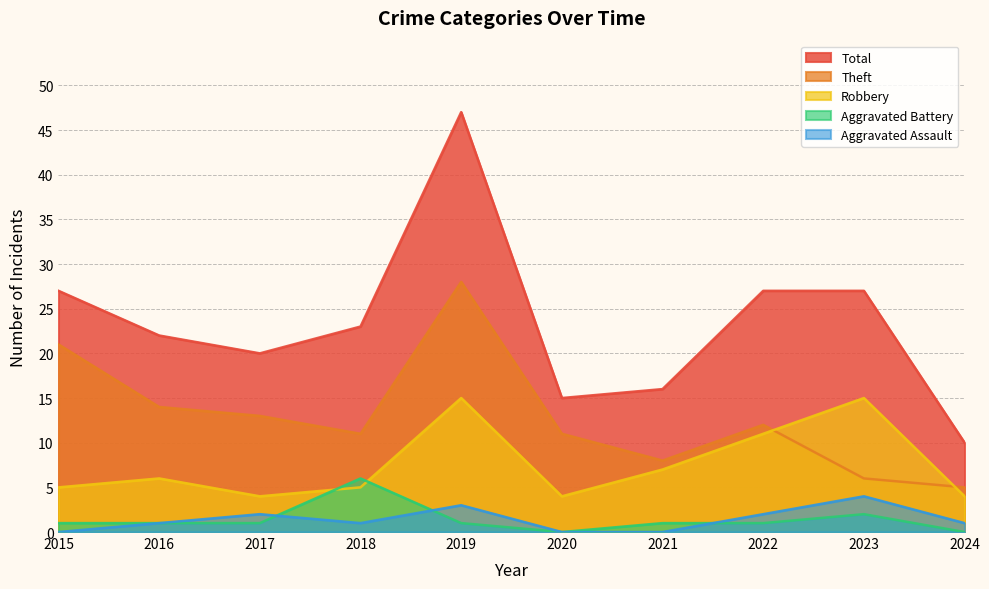

Which series has the largest total across all categories?

Total